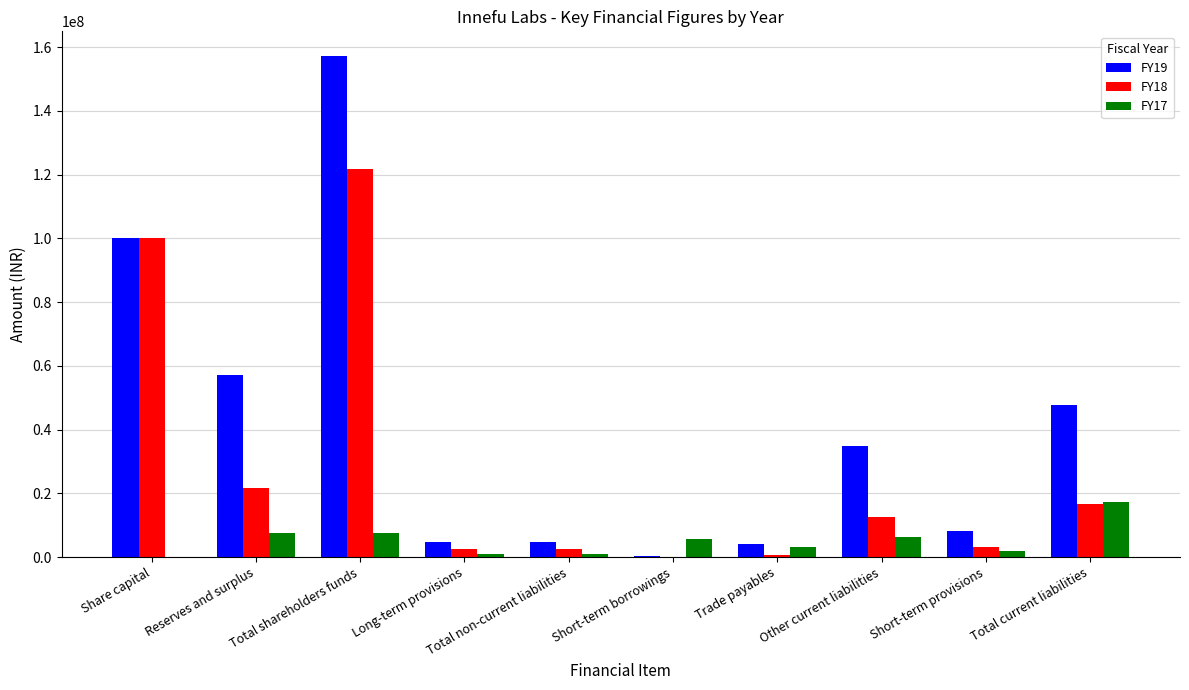

Where does the FY18 series first go above 12622095?

Share capital